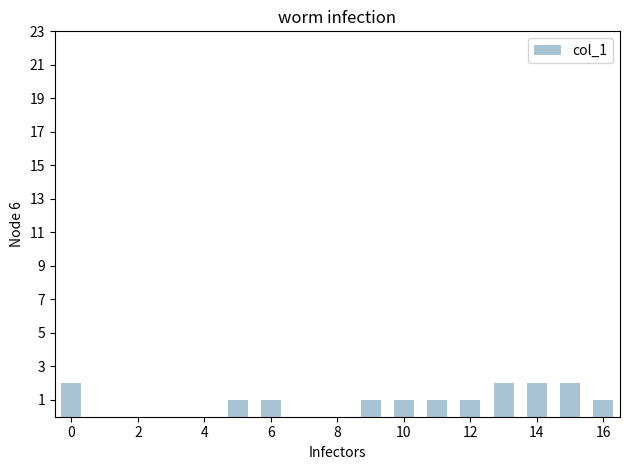

What is the difference between the maximum and minimum values?

1